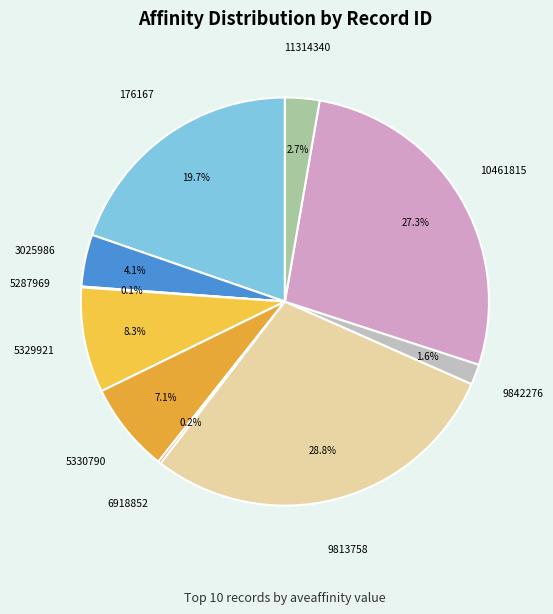

Which category has the biggest portion of the pie?

9813758